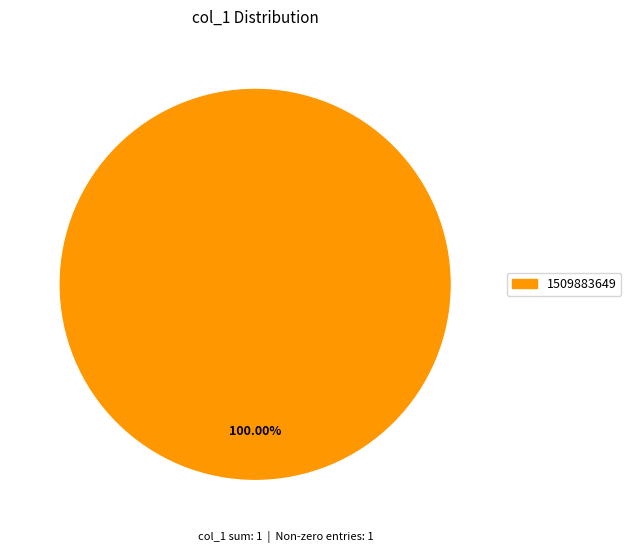

Is there a majority slice in this chart?

Yes